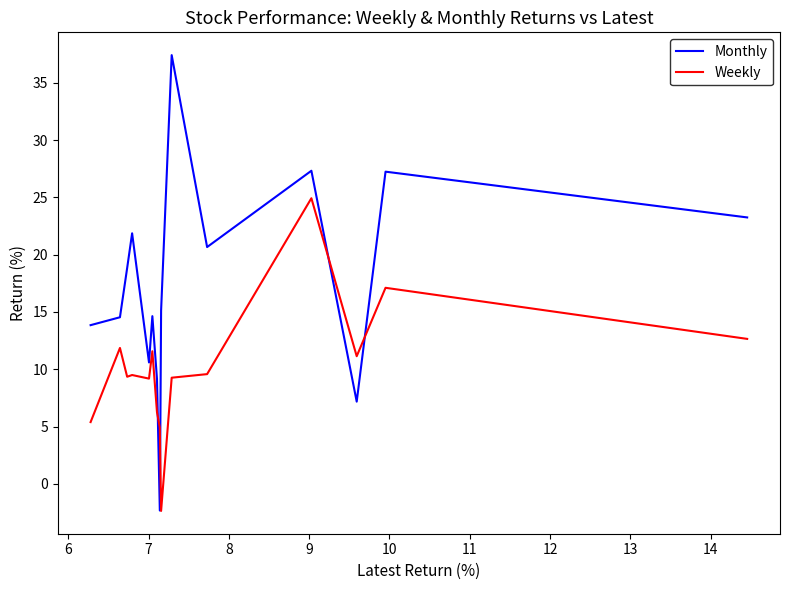

What is the lowest value of the Weekly series?

-2.4